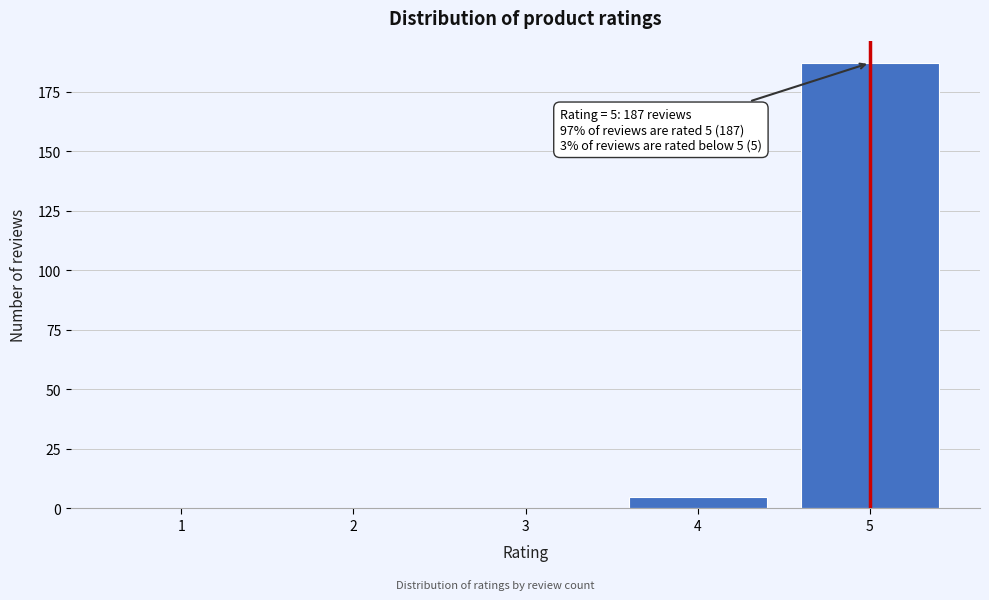

Reading left to right, list all the values displayed in this chart.

1=0	2=0	3=0	4=5	5=187